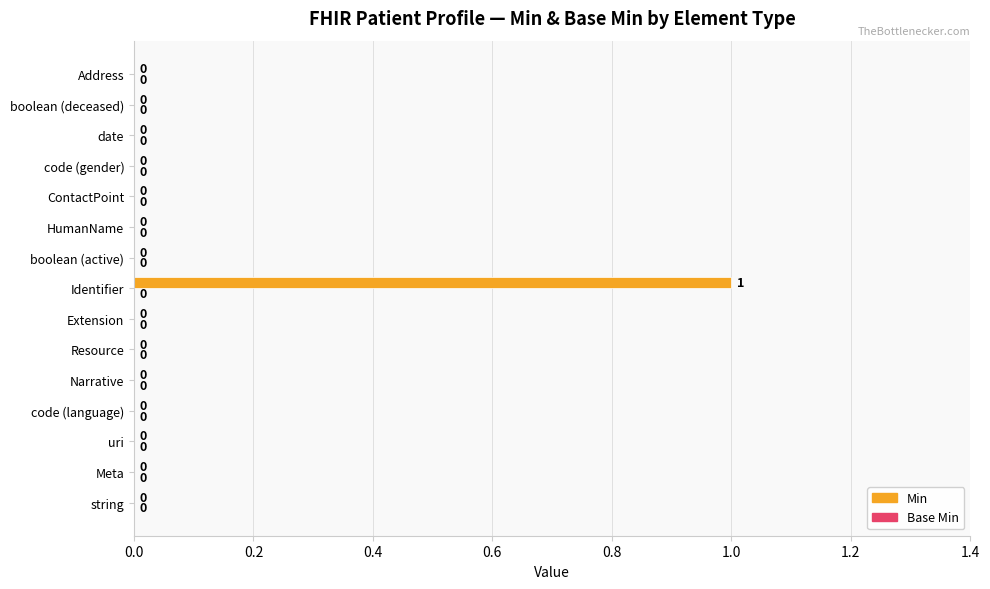

How many data points does each series have?

15